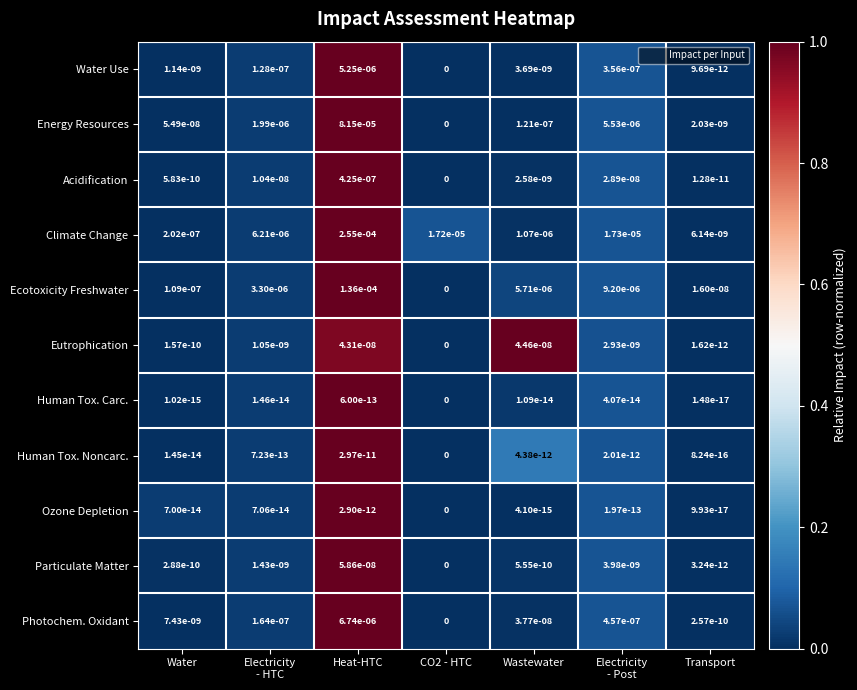

Where is Climate Change nearest to the value 0?

Transport